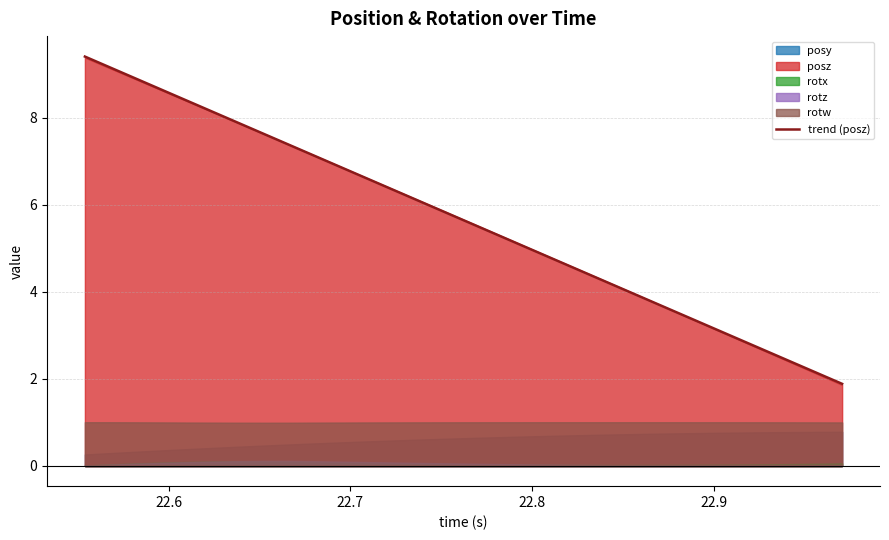

What is the minimum value for trend (posz)?

1.9